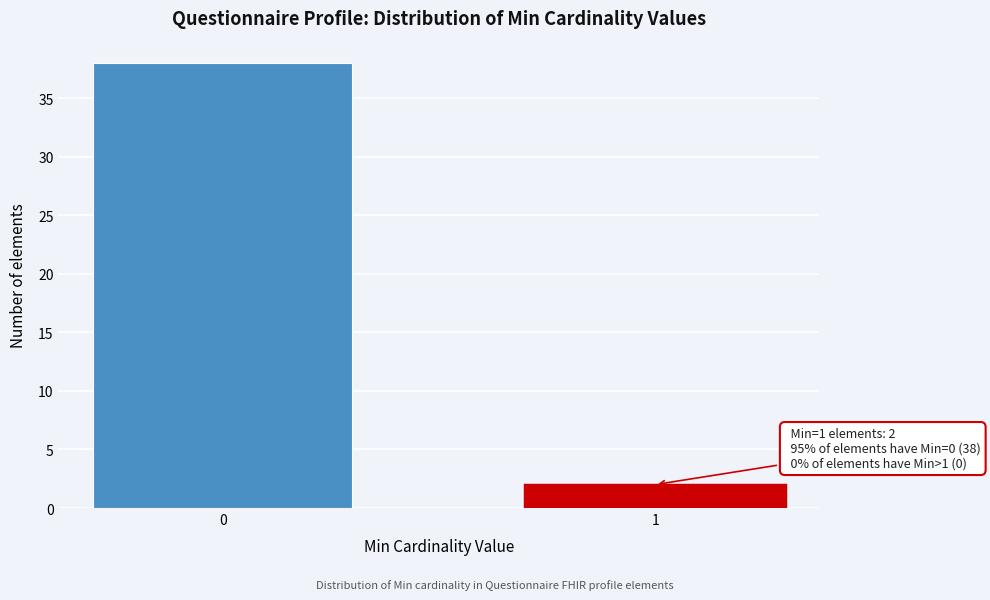

Reading left to right, extract all data points from this chart.

0=38	1=2